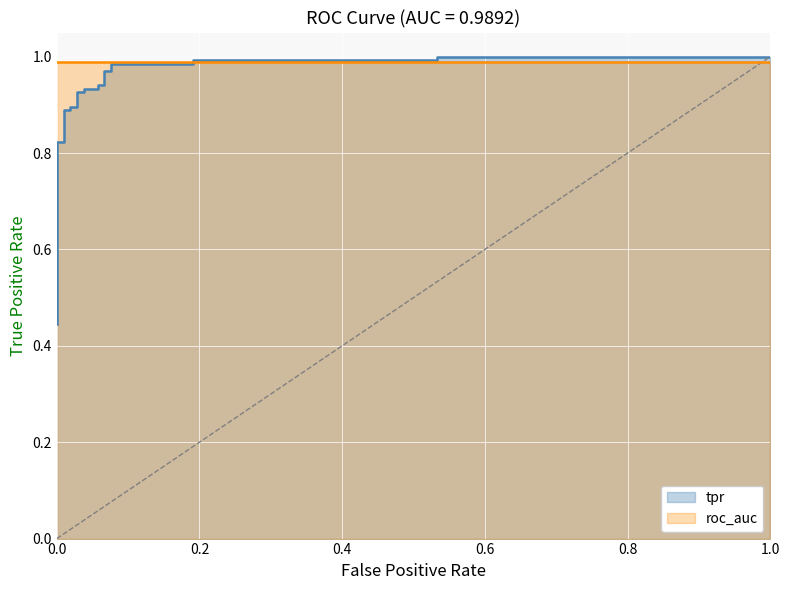

What is the greatest value displayed?

1.0